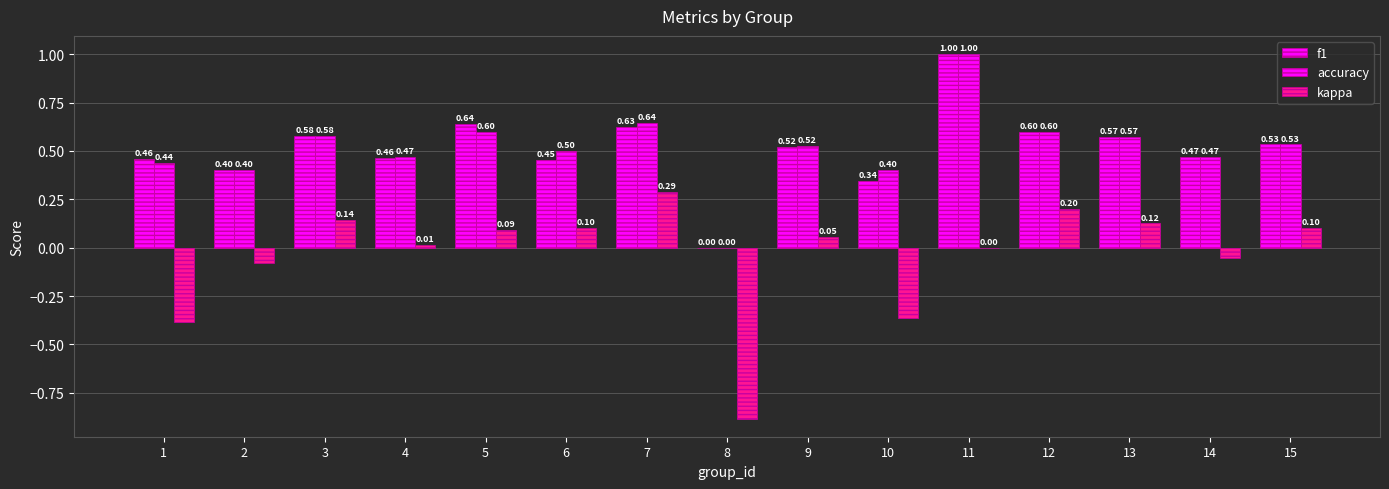

How many groups of bars are there?

15